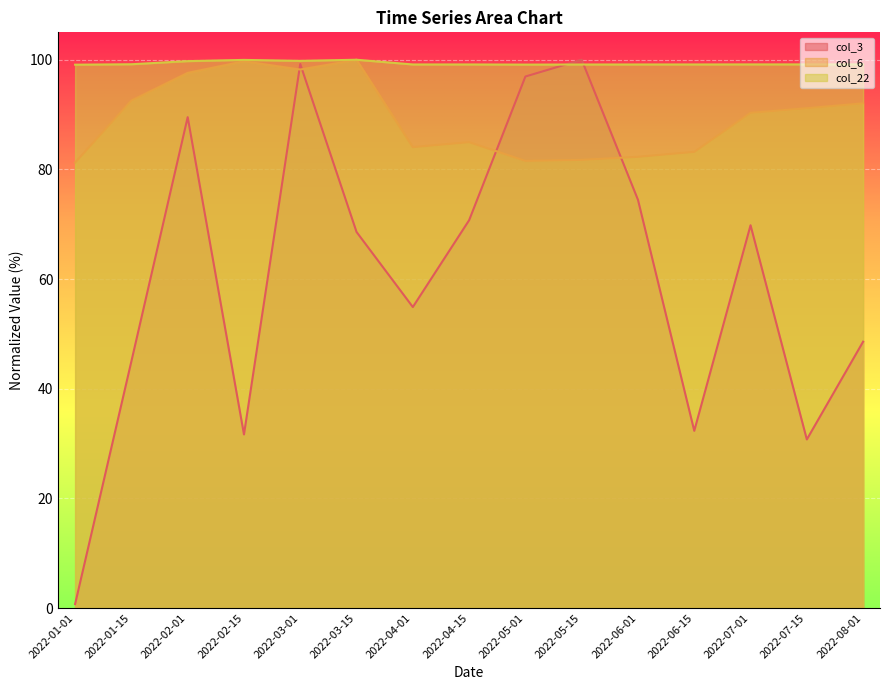

Read the col_6 value at 2022-07-15.

91.2